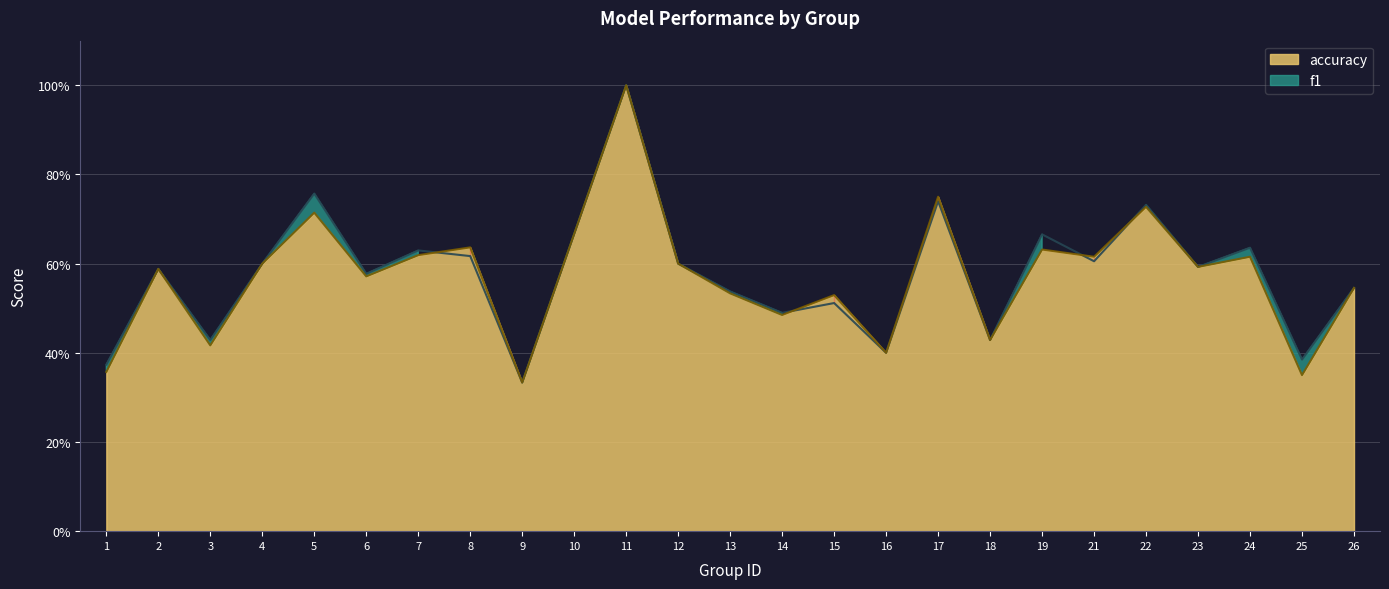

At how many categories does at least one series exceed 0?

25